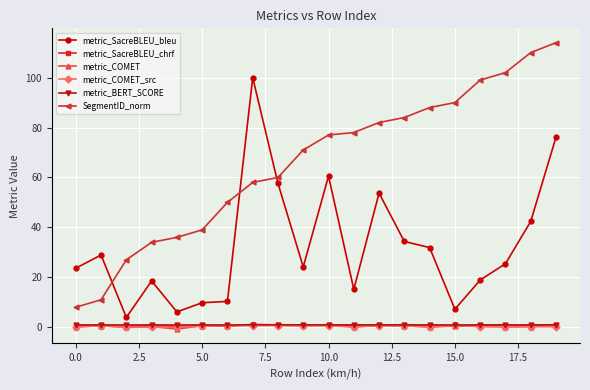

True or false: SegmentID_norm and metric_BERT_SCORE intersect in this chart.

False